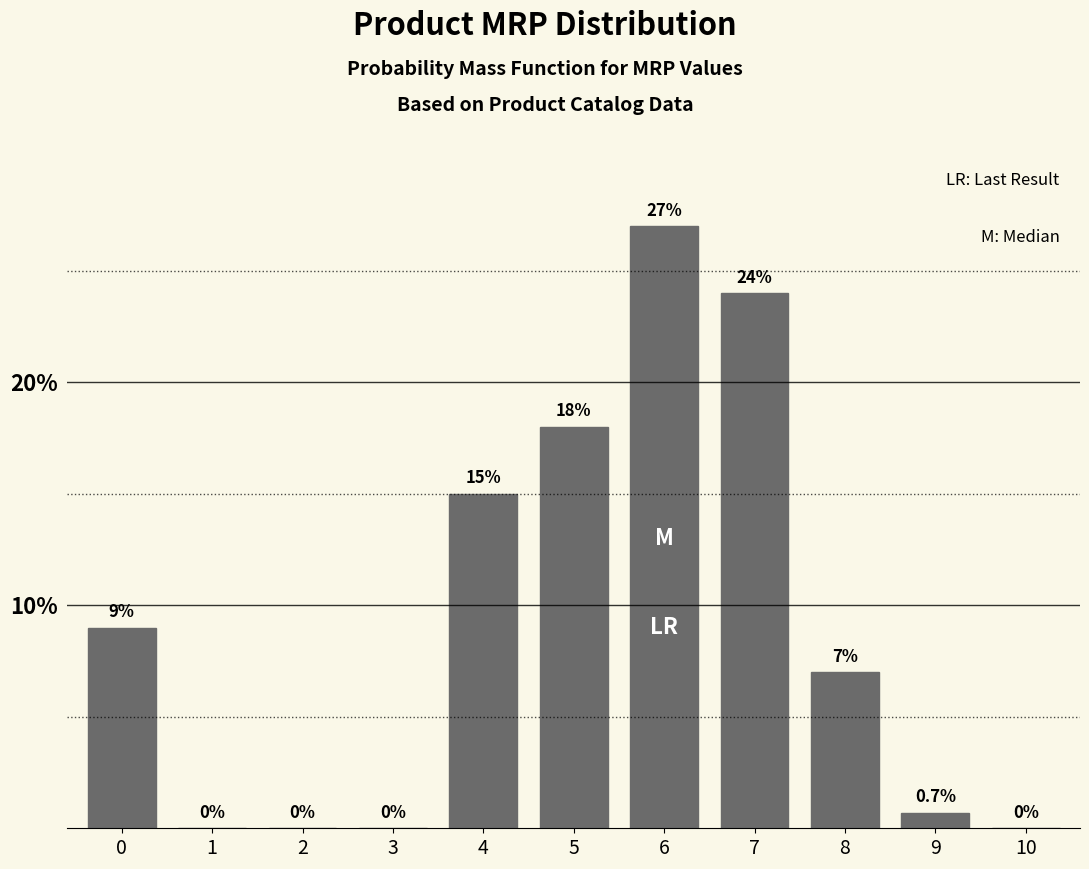

Reading right to left, transcribe all the data shown in this chart.

10=0.0	9=0.7	8=7.0	7=24.0	6=27.0	5=18.0	4=15.0	3=0.0	2=0.0	1=0.0	0=9.0